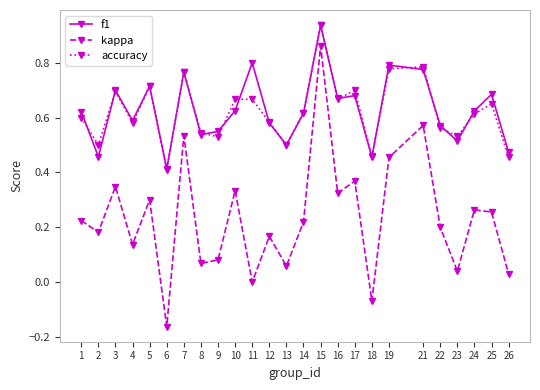

In kappa, how many points are higher than both neighbors (excluding endpoints)?

9